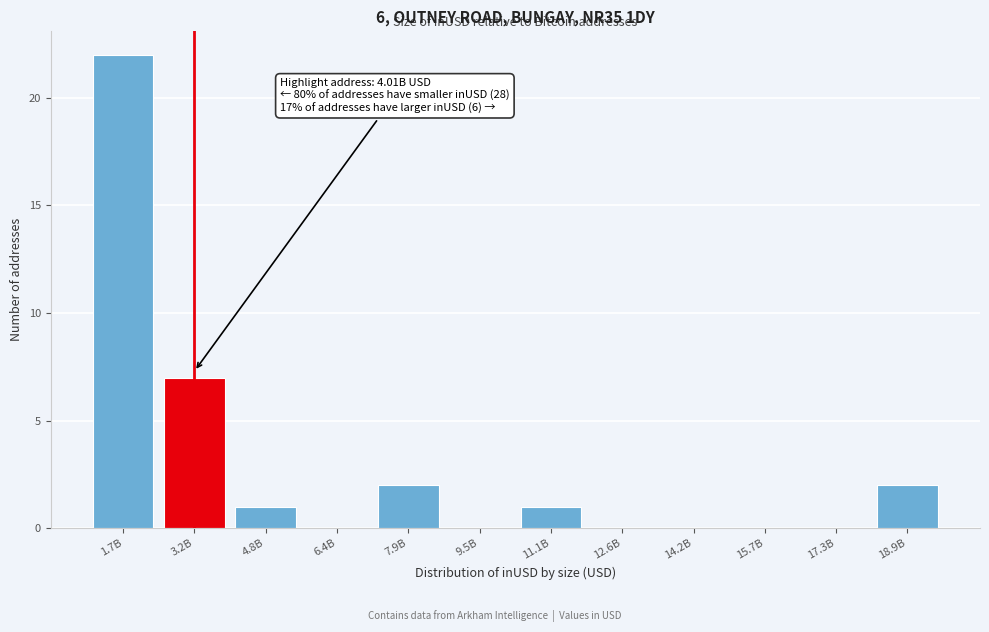

Reading left to right, list all the values displayed in this chart.

1.7B=22	3.2B=7	4.8B=1	6.4B=0	7.9B=2	9.5B=0	11.1B=1	12.6B=0	14.2B=0	15.7B=0	17.3B=0	18.9B=2